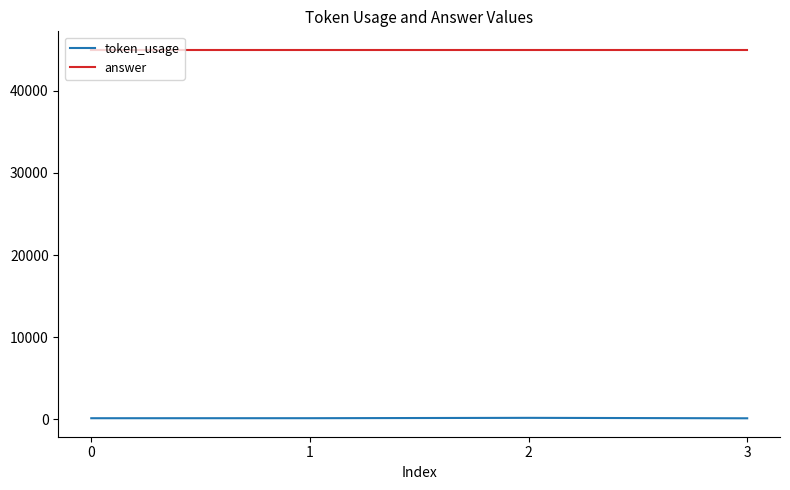

Which series has the largest range (max minus min)?

token_usage